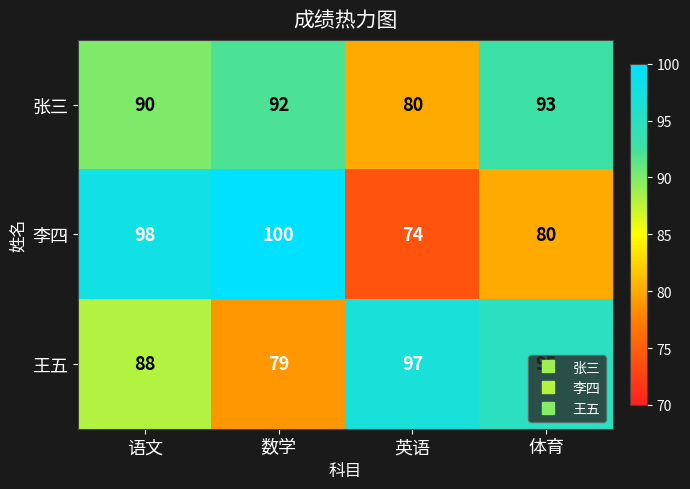

Rank the series by their average value, from lowest to highest.

李四, 张三, 王五